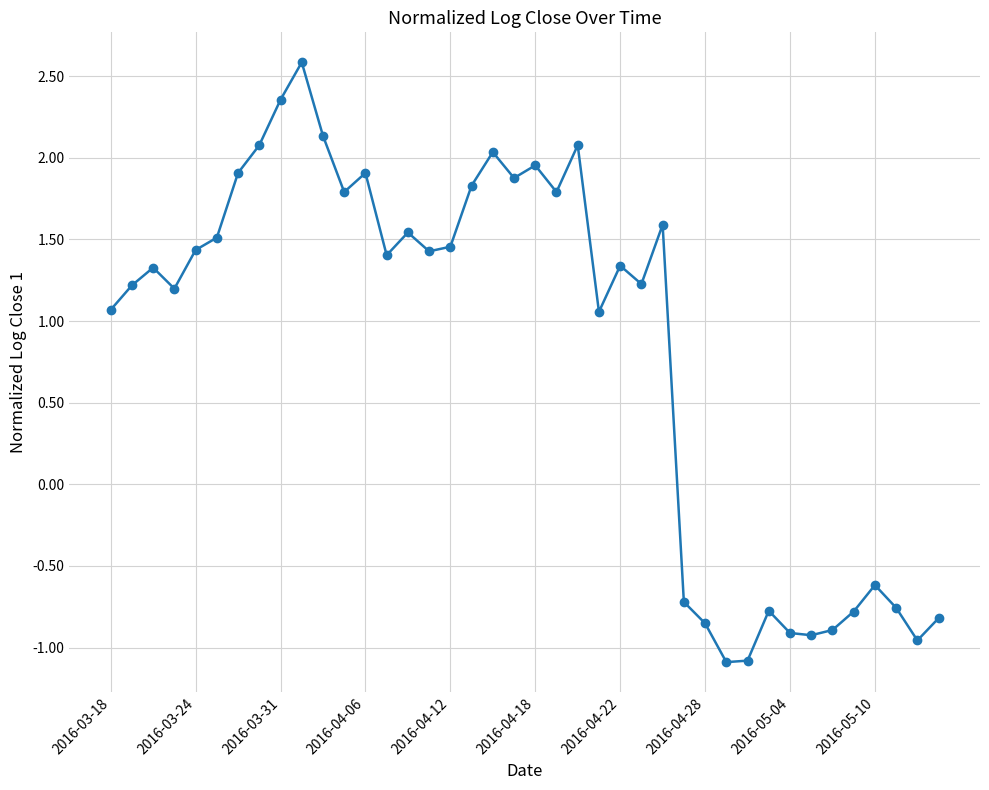

What is the average value?

0.8